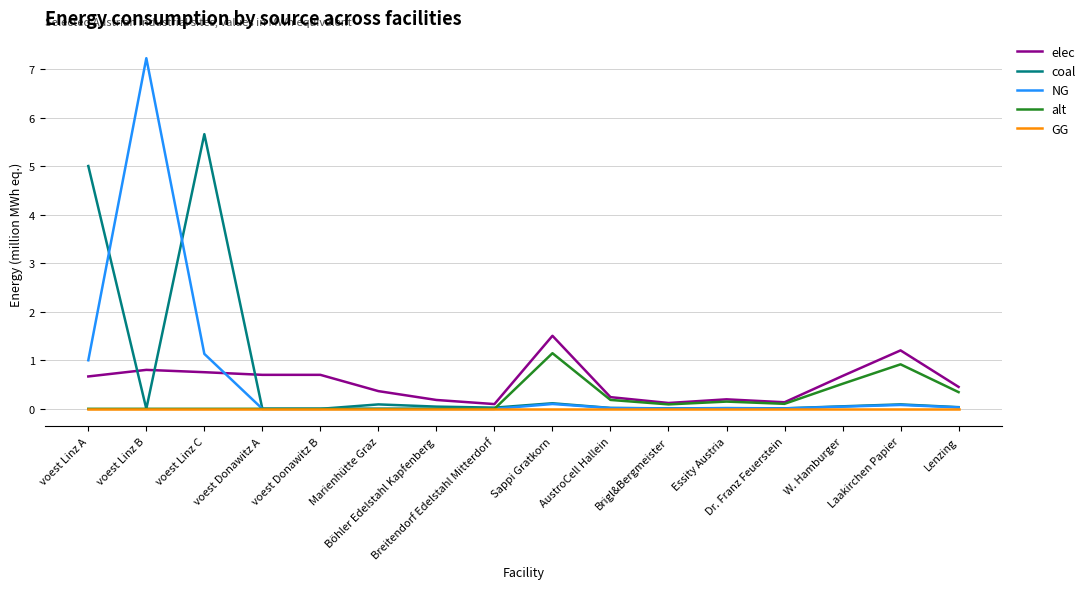

The elec series shows 0.4 at Marienhütte Graz. True or false?

True